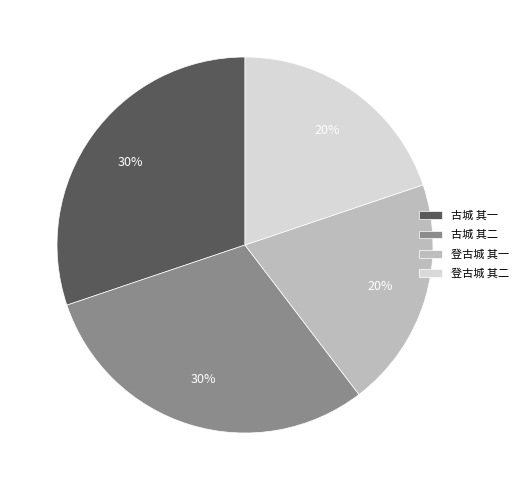

What is the ratio of the value at 古城 其二 to the value at 古城 其一?

1.0